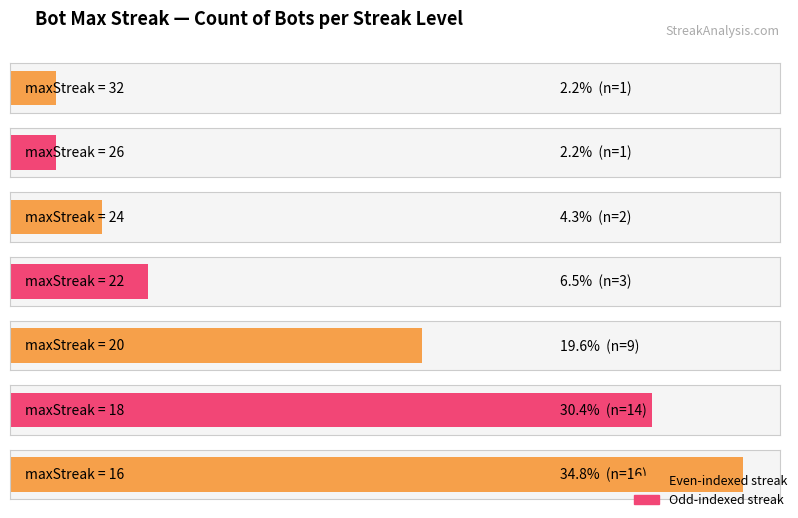

At which category does the chart reach its peak across all series?

16